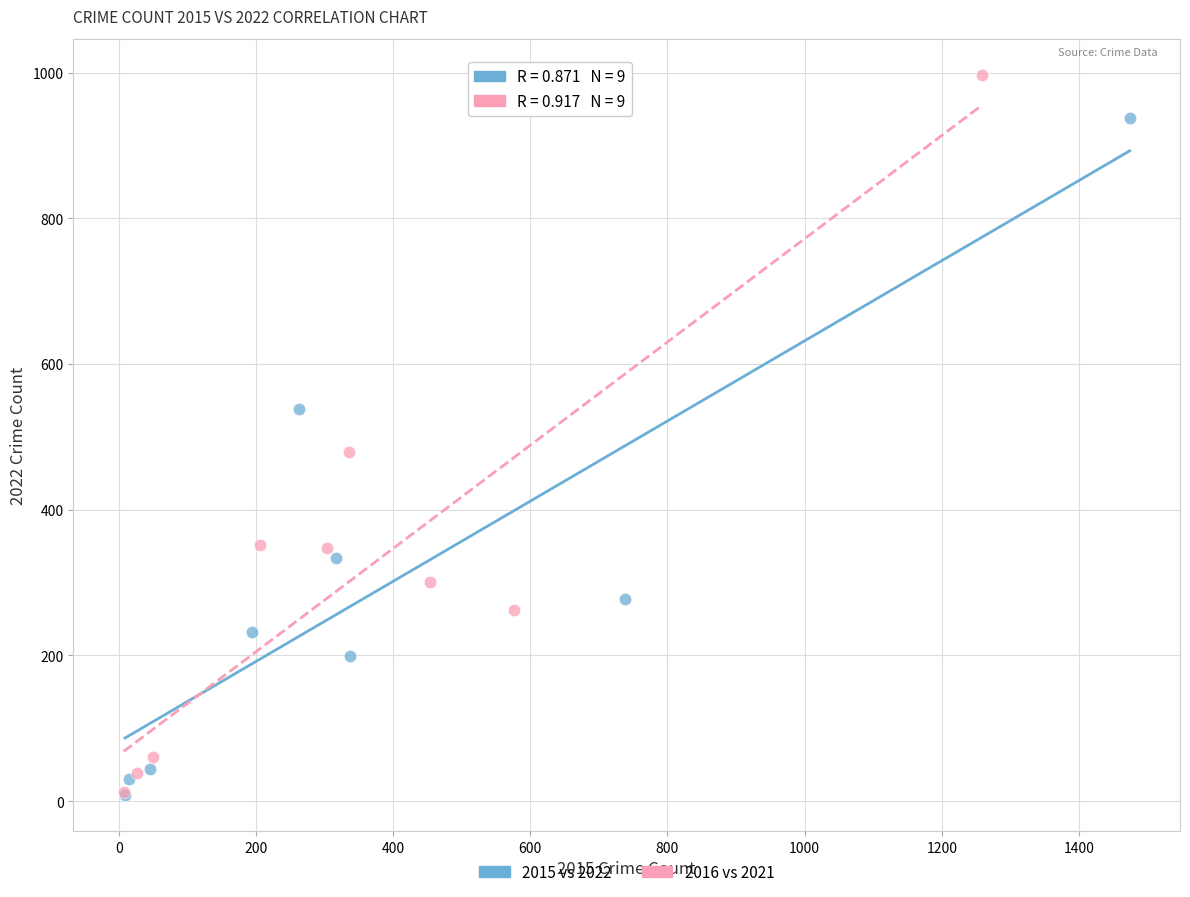

Which series contains the highest Y value?

2016 vs 2021